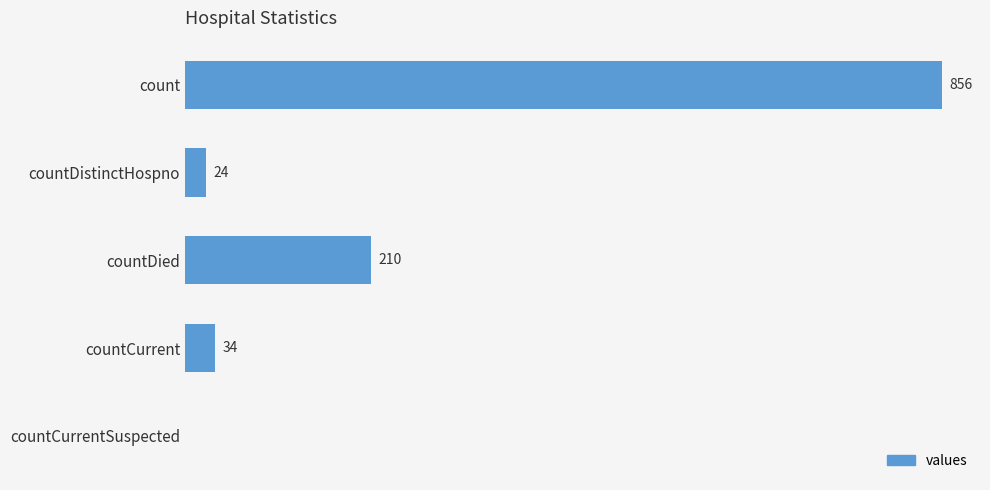

Which has a higher value, countCurrentSuspected or countCurrent?

countCurrent